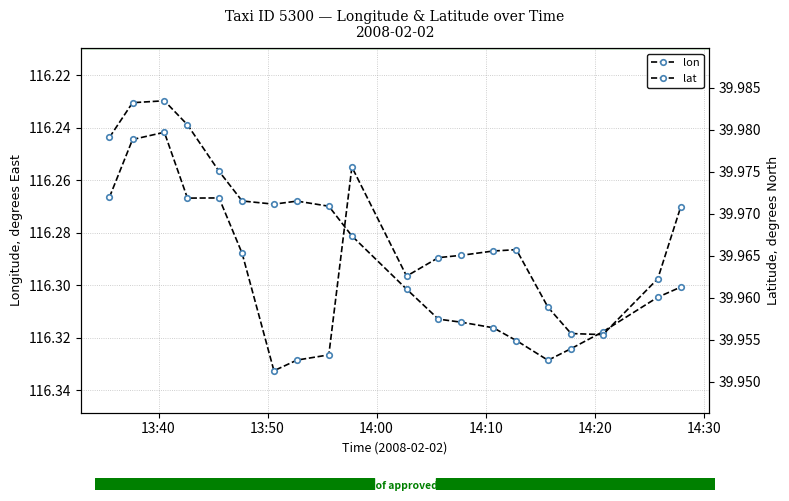

True or false: lat and lon intersect in this chart.

False